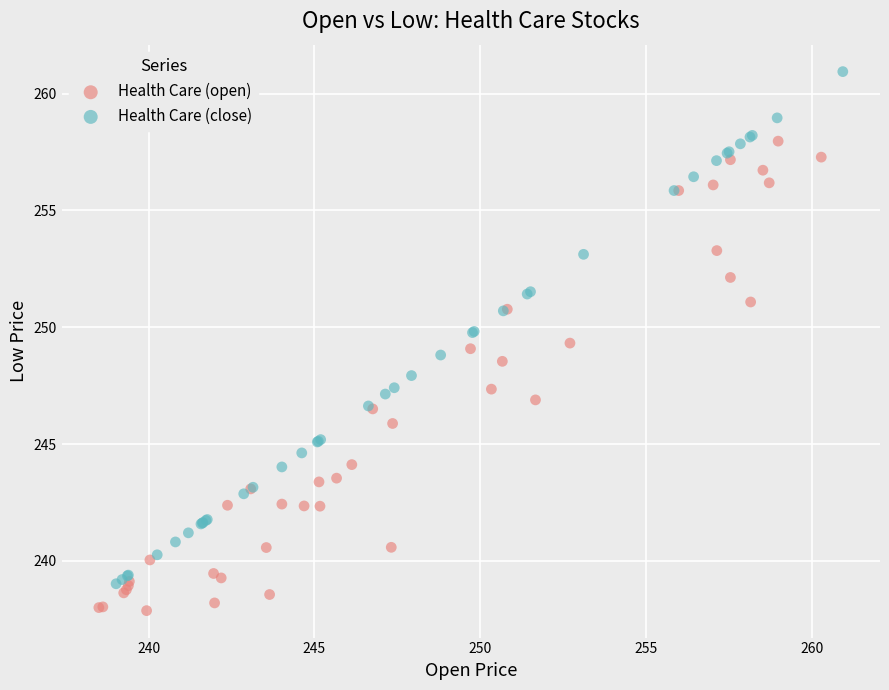

Which series contains the highest Y value?

Health Care (close)